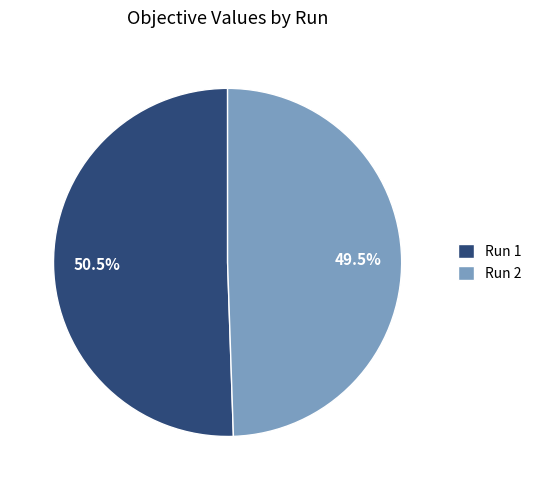

Which slice represents more than half of the pie?

Run 1